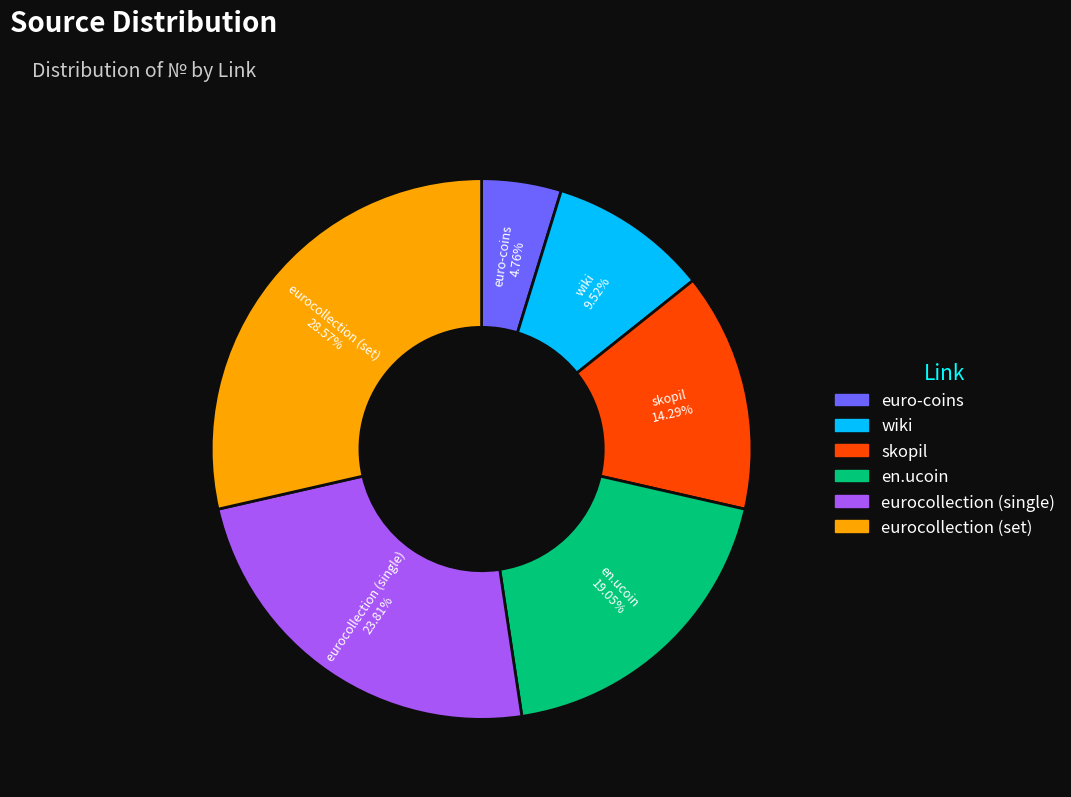

Does eurocollection (set) represent more than half of the total?

No